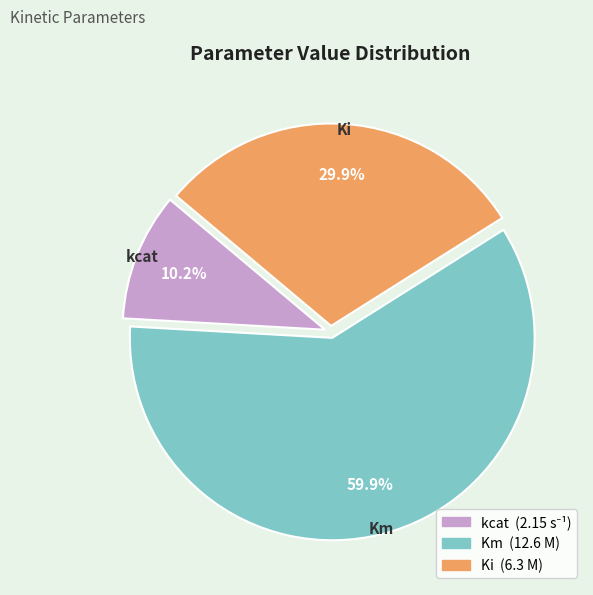

Is there any slice that represents more than half of the pie?

Yes